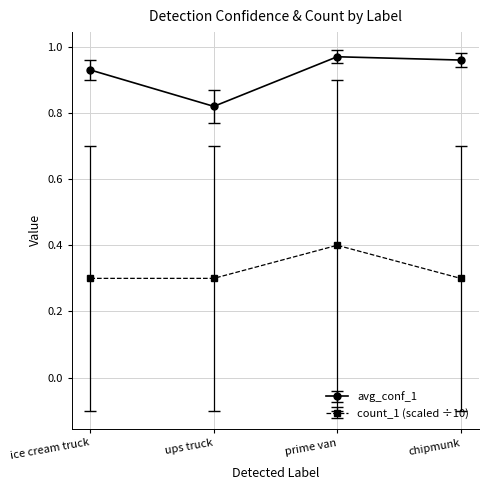

What is the average value of the count_1 (scaled ÷10) series?

0.3